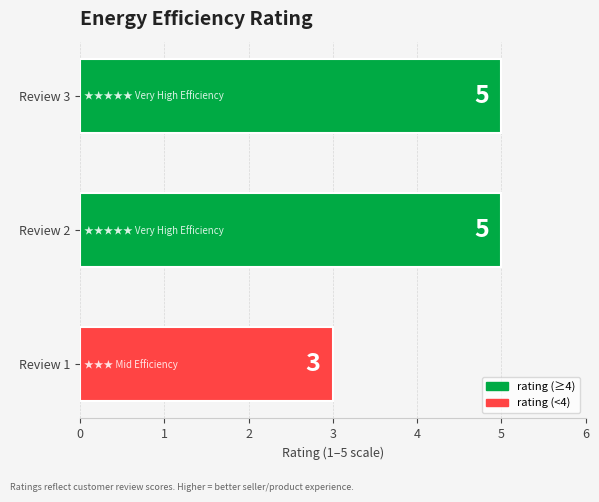

At which label is the value closest to 4?

Review 1